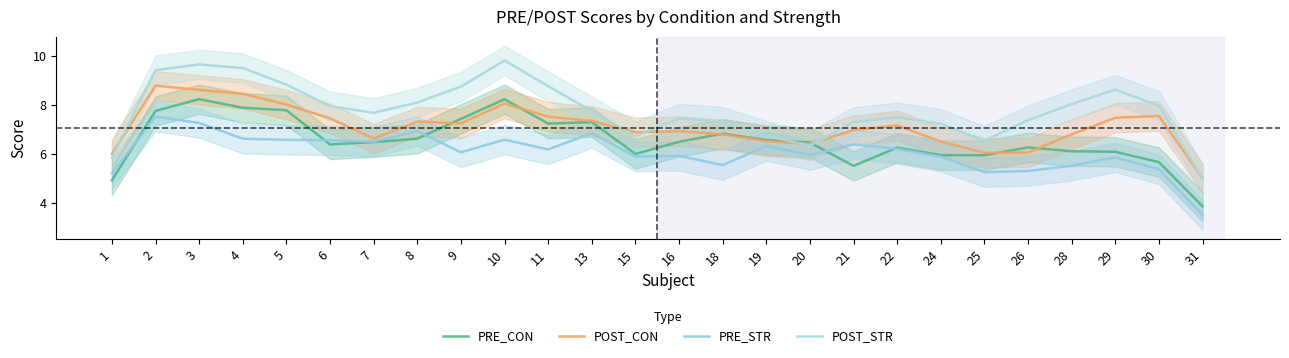

The POST_STR series shows 7.7 at 7. True or false?

True